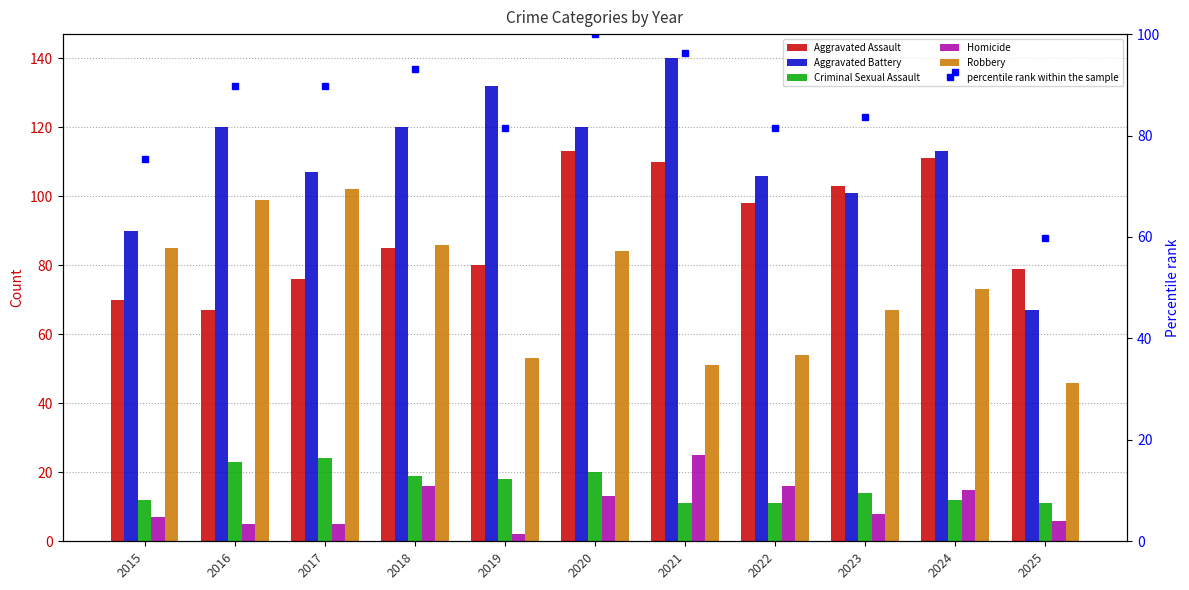

What is the difference between the maximum and minimum values in the Robbery series?

56.0